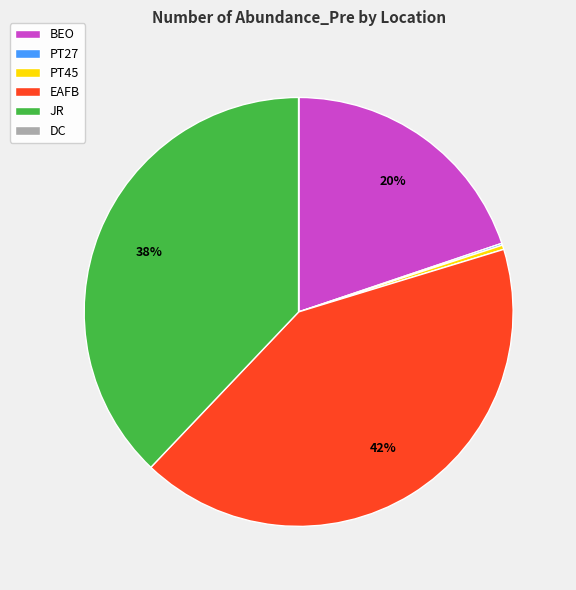

Do BEO and PT45 together represent more than half of the pie?

No